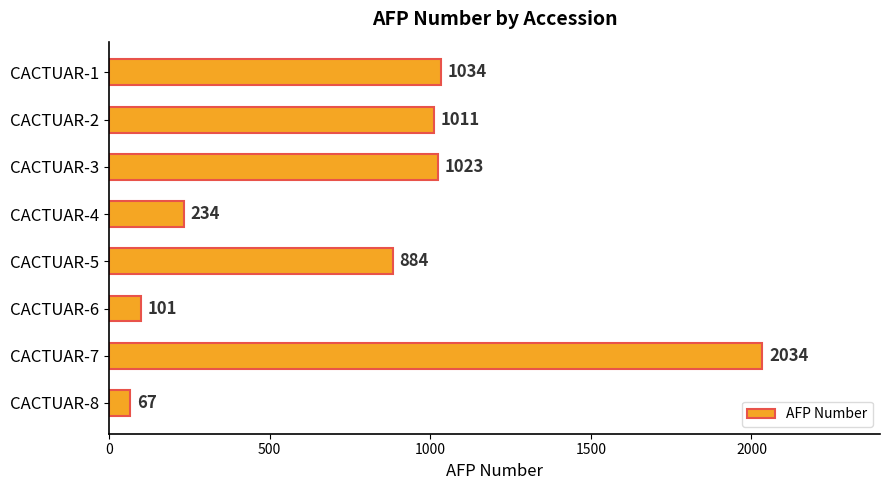

The chart shows a value of 2715 at CACTUAR-7. True or false?

False